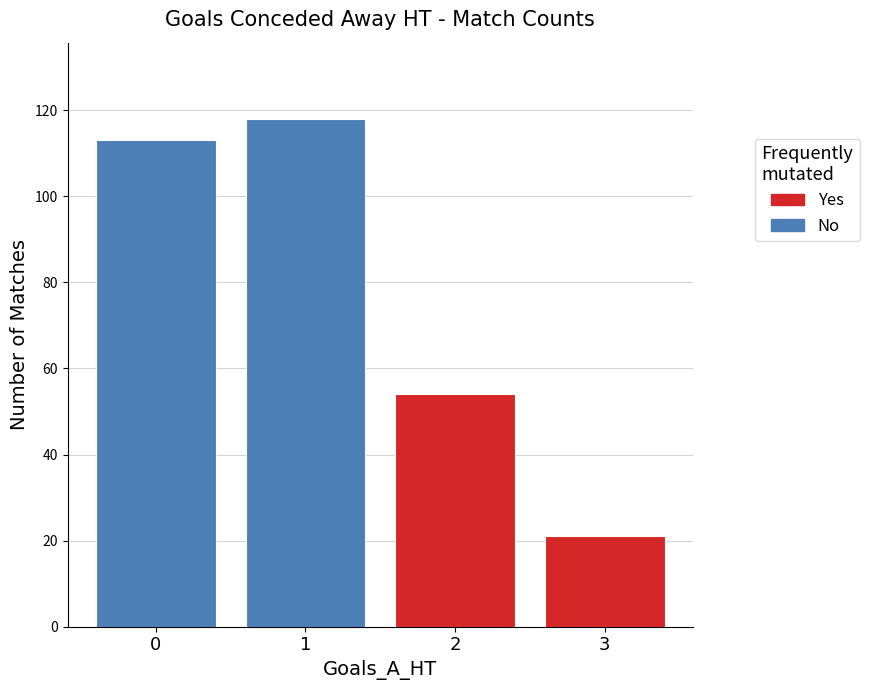

True or false: avg_XG_Total_Pre has a value of 0.8 at 0.

False